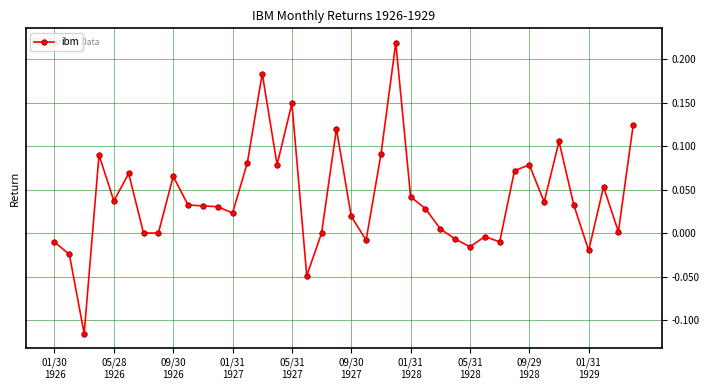

What is the difference between the maximum and second lowest values?

0.3